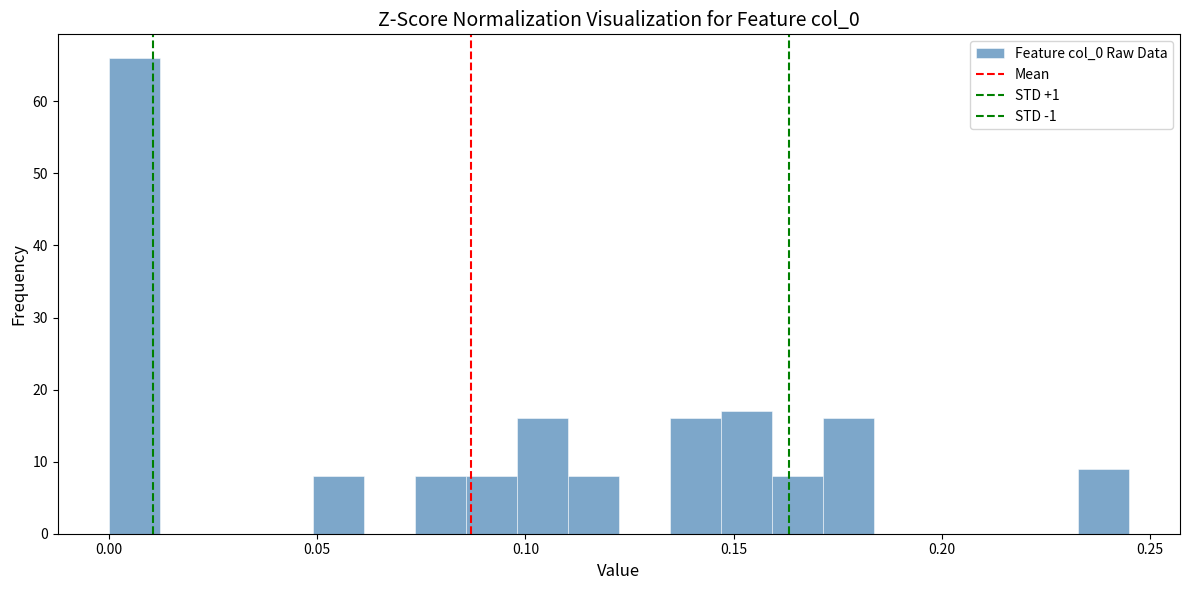

Read against the x-axis, roughly where is the centre of the tallest bar?

0.005